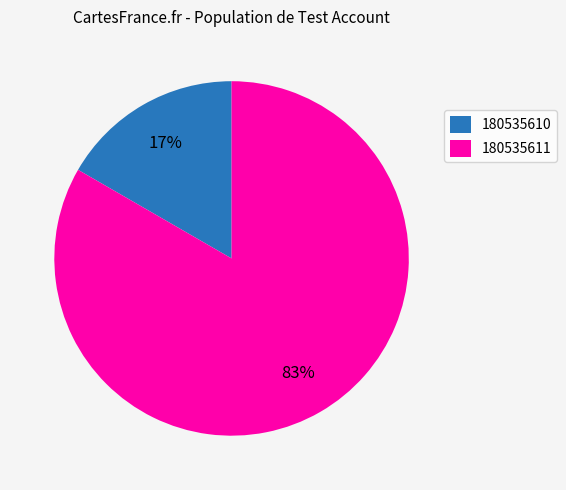

Count the number of slices in the pie.

2